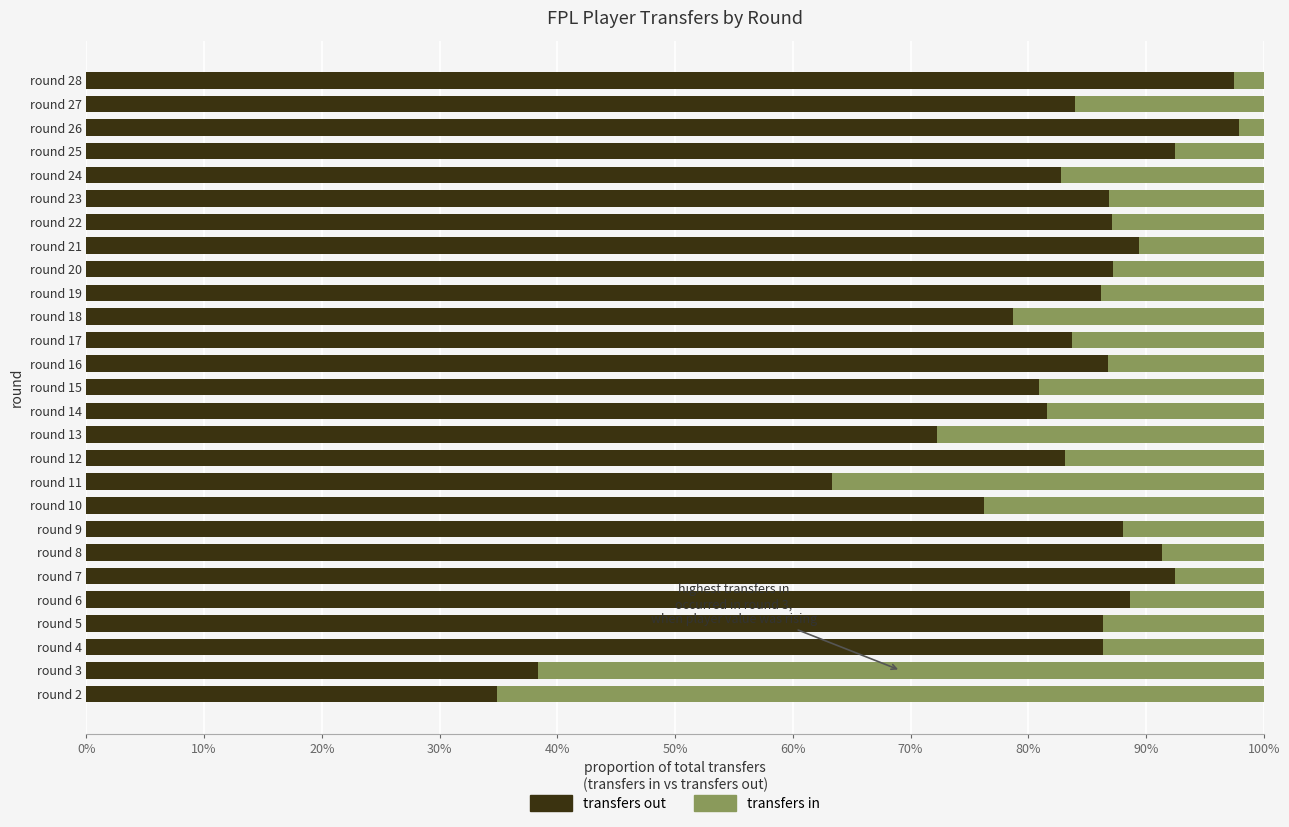

What are all the series names shown in the legend?

transfers out, transfers in